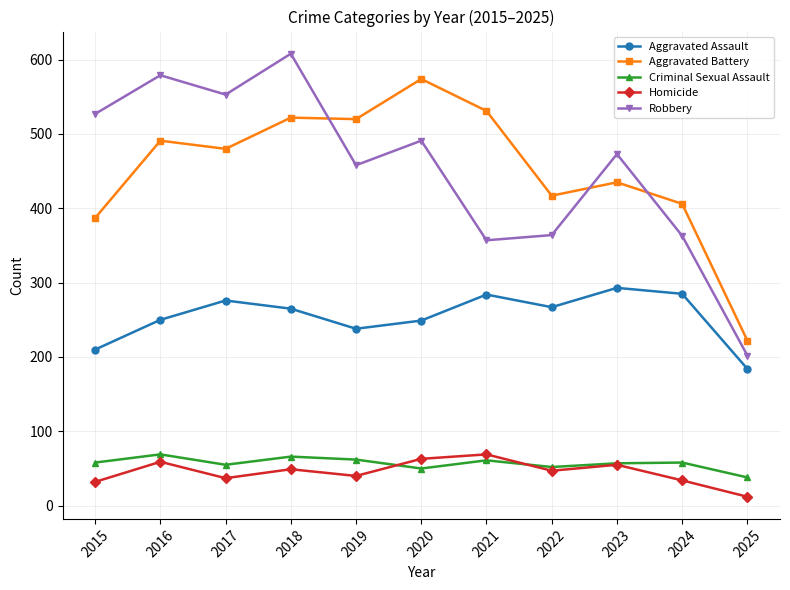

True or false: Criminal Sexual Assault and Aggravated Battery cross at least once.

False